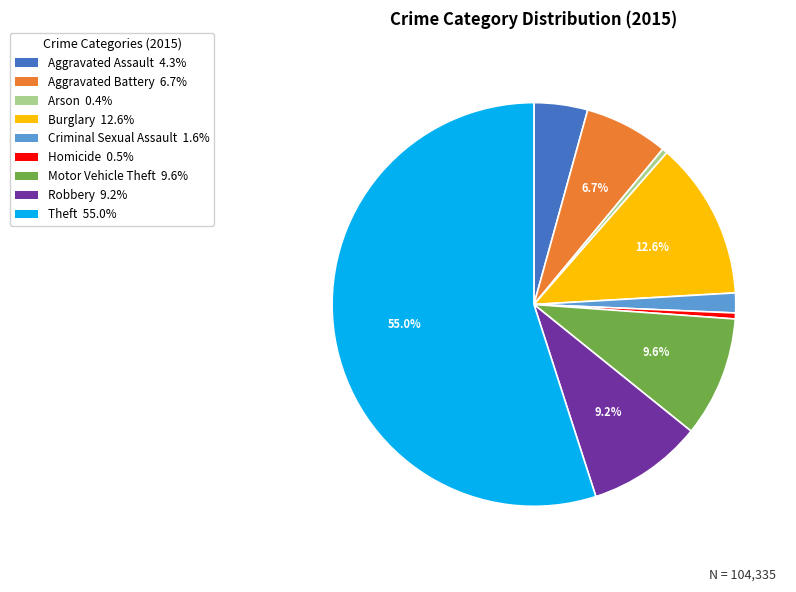

True or false: Burglary accounts for 21% of the total.

False